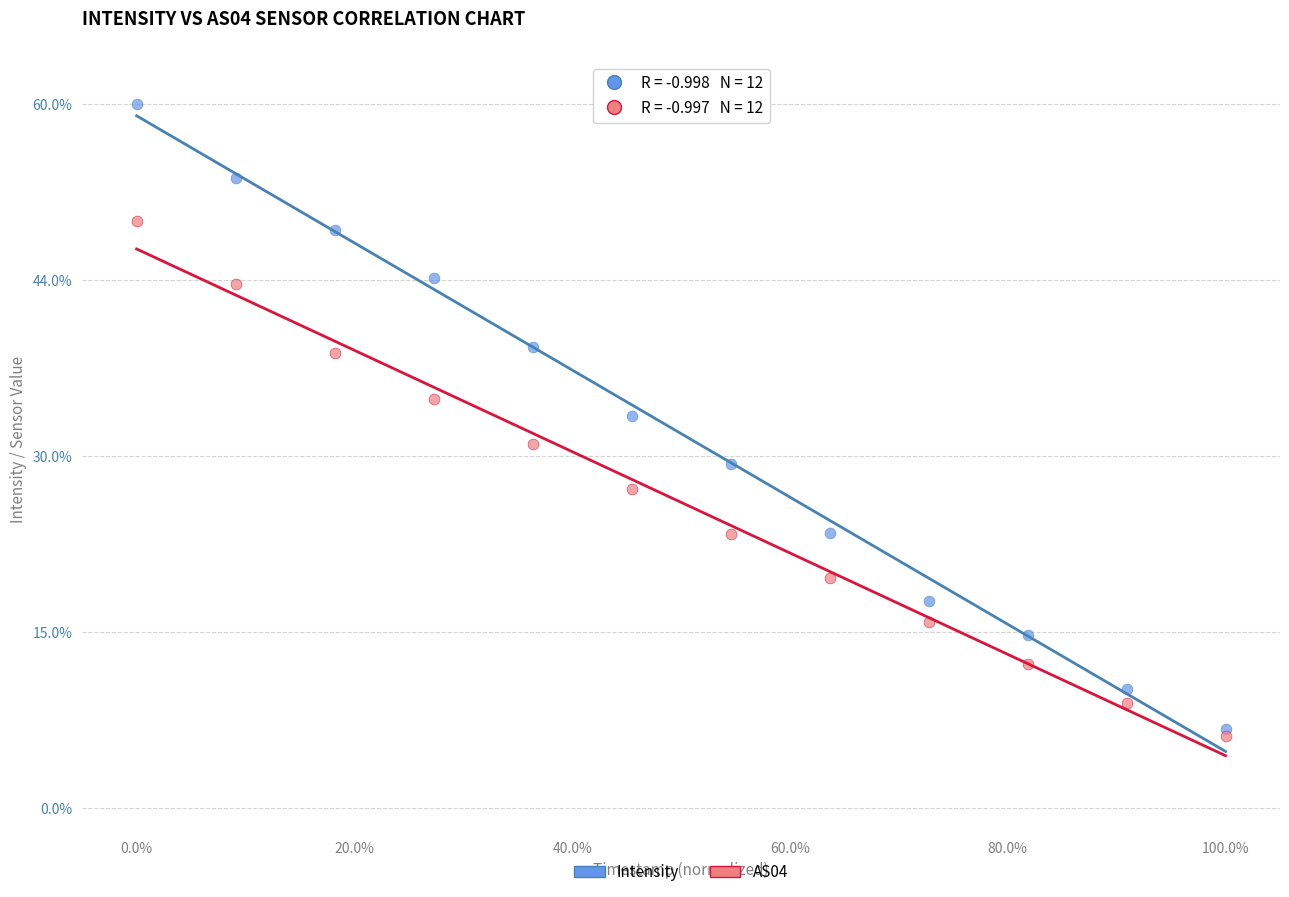

What are all the series names shown in the legend?

Intensity, AS04